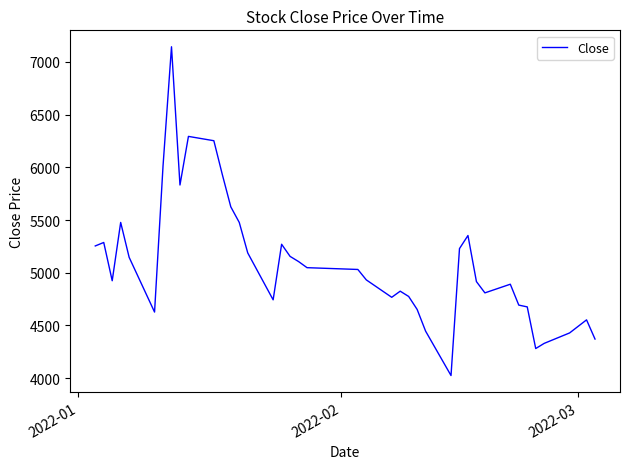

How many categories are shown in the chart?

40